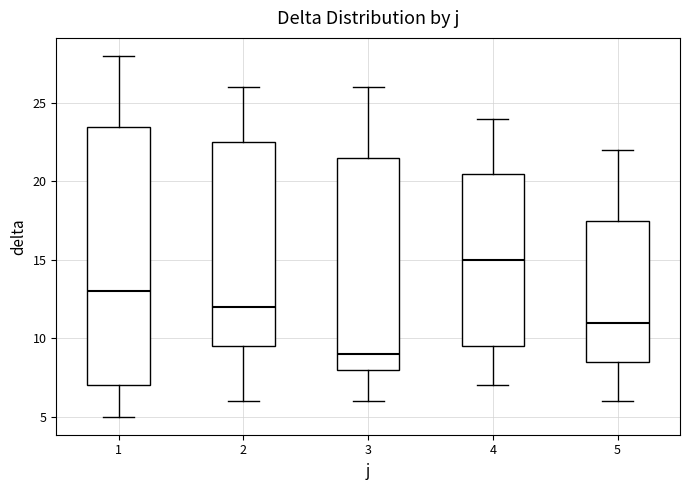

Reading left to right, transcribe this box plot: for each box, give where its median line is, the range the box spans, and where its two whiskers end, as read against the y-axis. The values are not printed on the chart, so give them approximately, as read against the axis.

1: median 13.0, box 7.0 to 23.5, whiskers 5.0 to 28.0
2: median 12.0, box 9.5 to 22.5, whiskers 6.0 to 26.0
3: median 9.0, box 8.0 to 21.5, whiskers 6.0 to 26.0
4: median 15.0, box 9.5 to 20.5, whiskers 7.0 to 24.0
5: median 11.0, box 8.5 to 17.5, whiskers 6.0 to 22.0